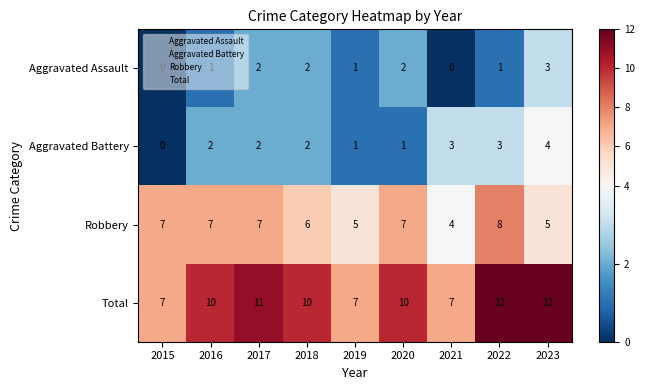

What is the total value across all series at 2021?

14